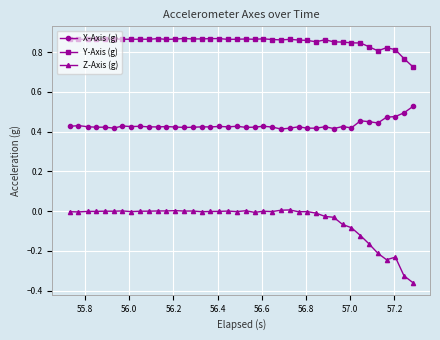

Does the chart display data point markers on the line(s)?

Yes